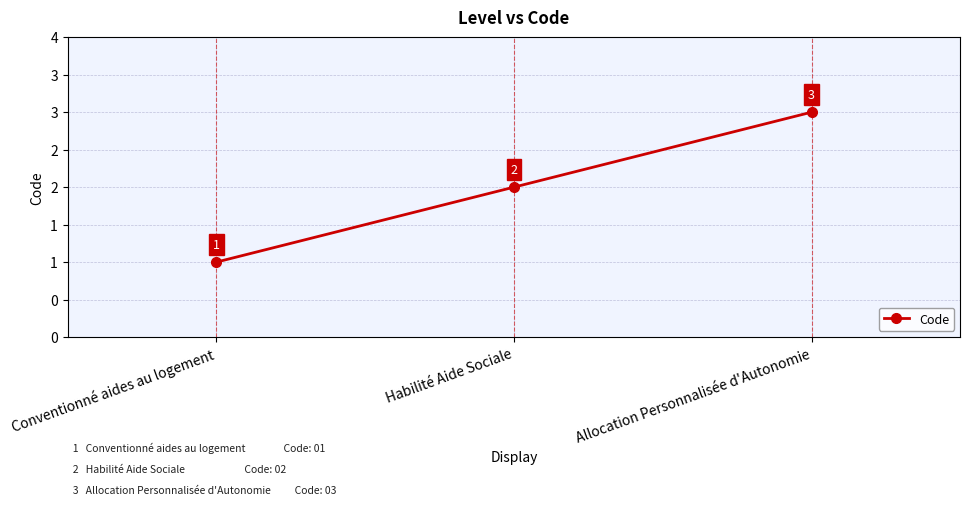

Count the values in the range 1 to 3.

3